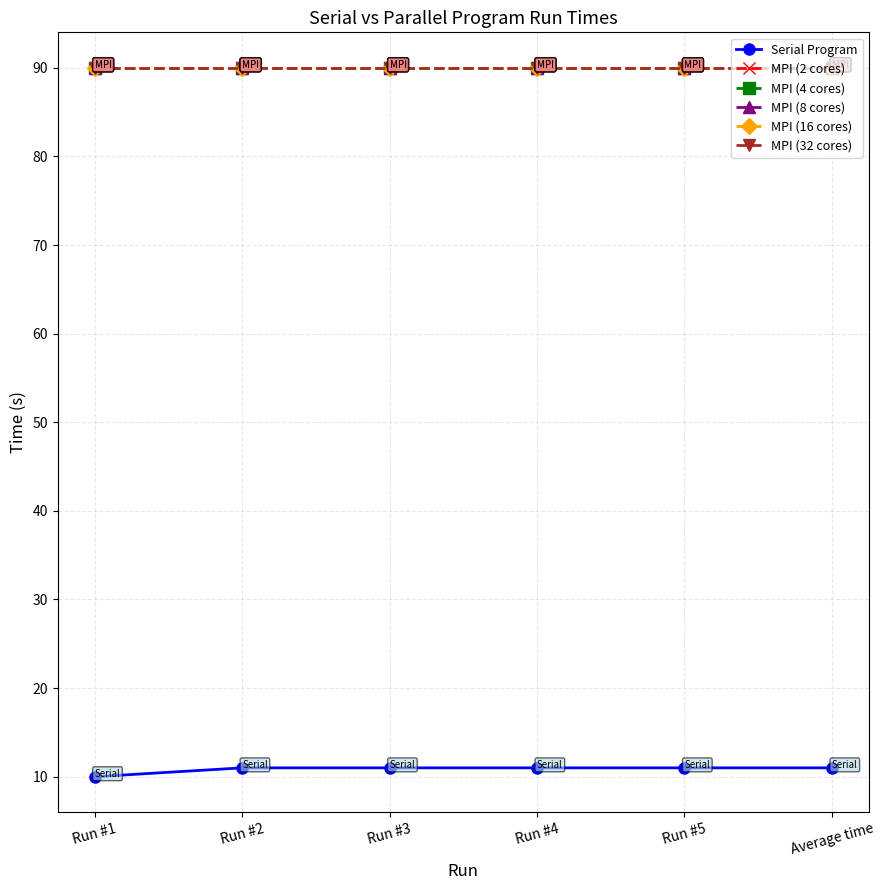

True or false: MPI (4 cores) has a value of 90 at Run #1.

True